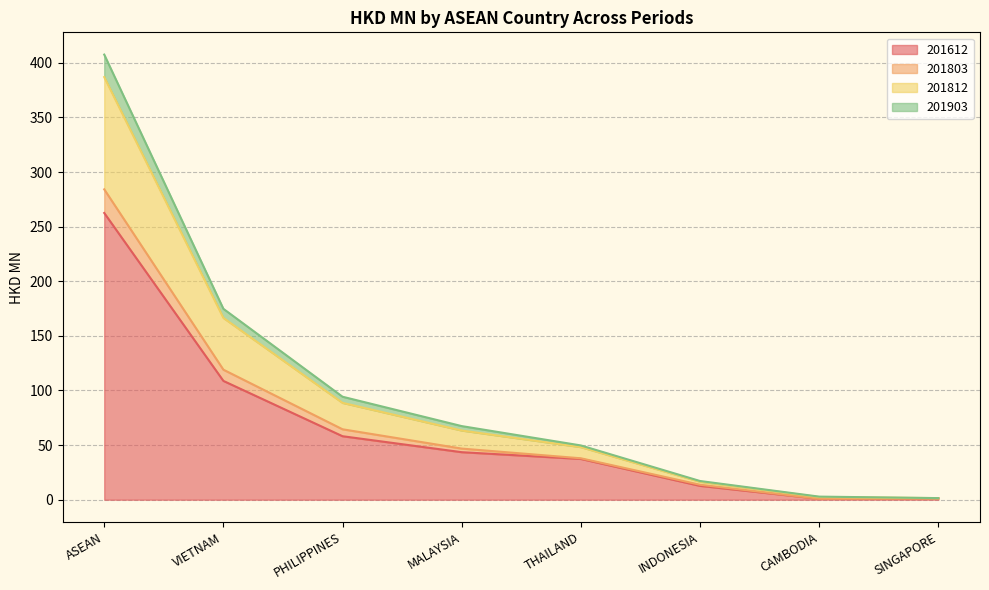

At which category is the sum across all series the highest?

ASEAN